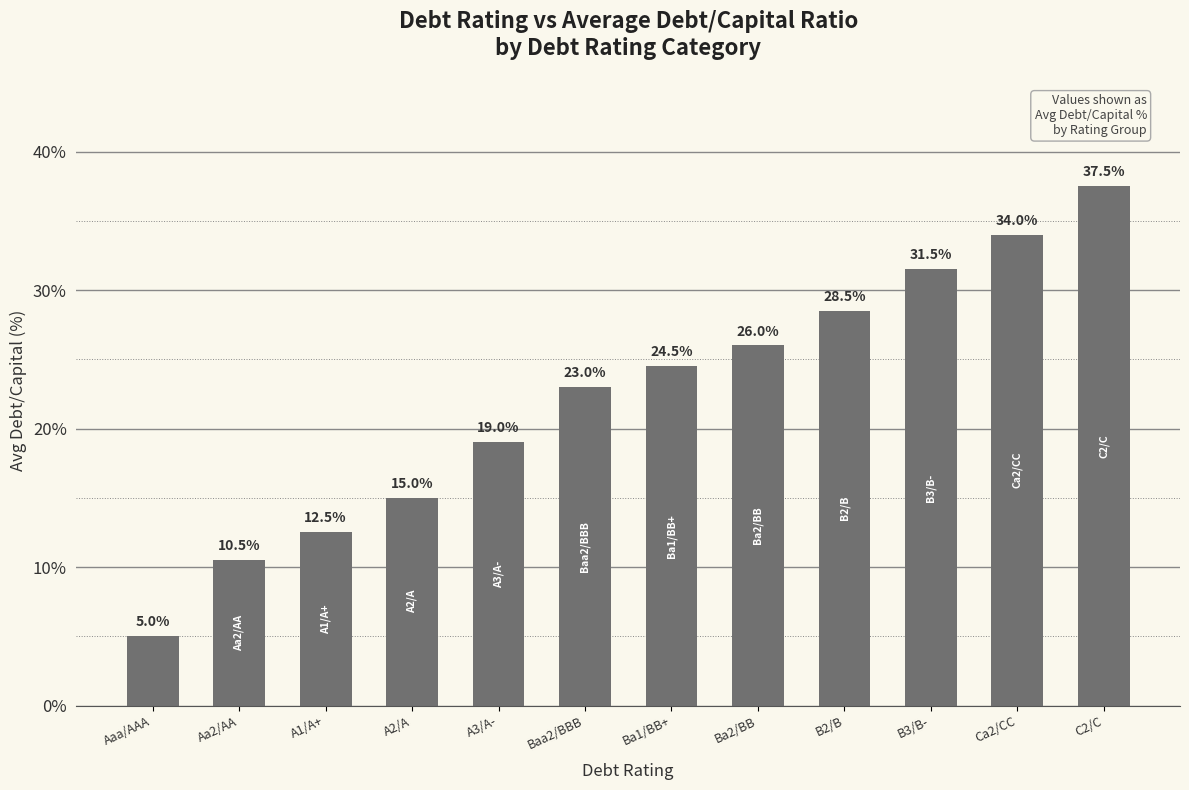

Reading left to right, extract all data points from this chart.

Aaa/AAA=5.0	Aa2/AA=10.5	A1/A+=12.5	A2/A=15.0	A3/A-=19.0	Baa2/BBB=23.0	Ba1/BB+=24.5	Ba2/BB=26.0	B2/B=28.5	B3/B-=31.5	Ca2/CC=34.0	C2/C=37.5